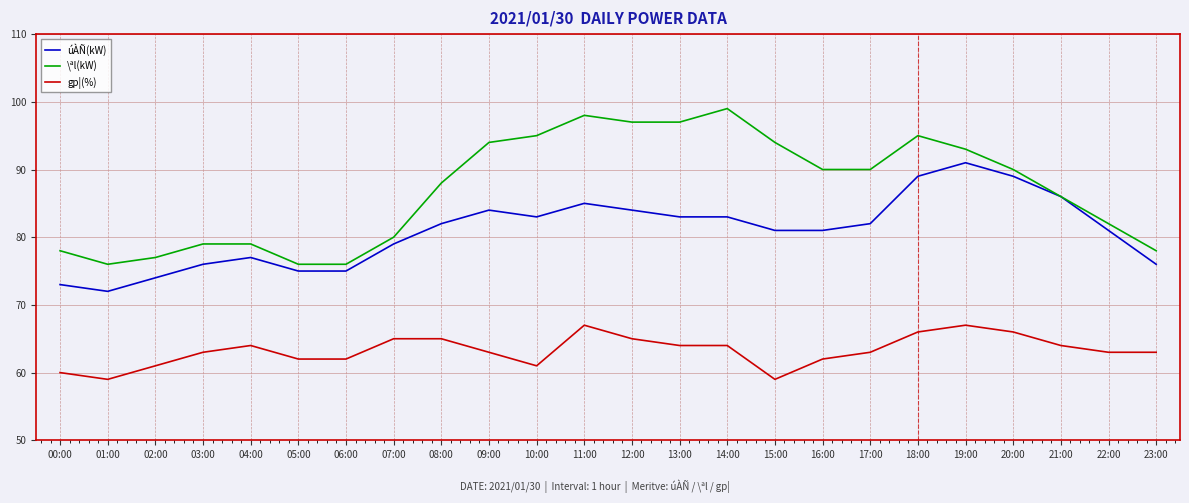

The value of \ªl(kW) at 00:00 is 105. True or false?

False